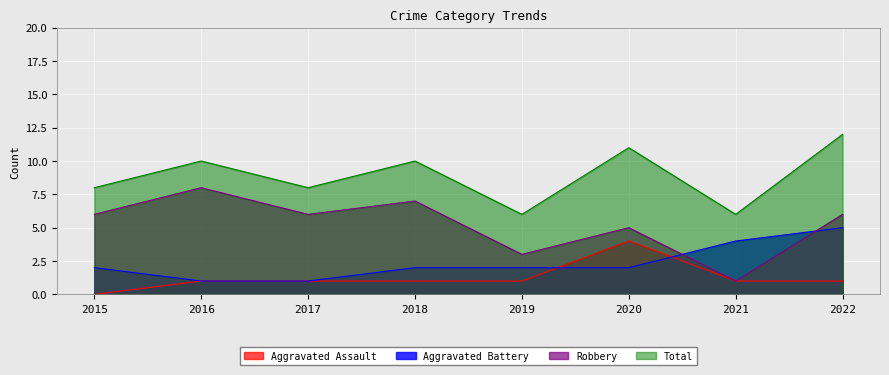

The Robbery series shows 1 at 2021. True or false?

True